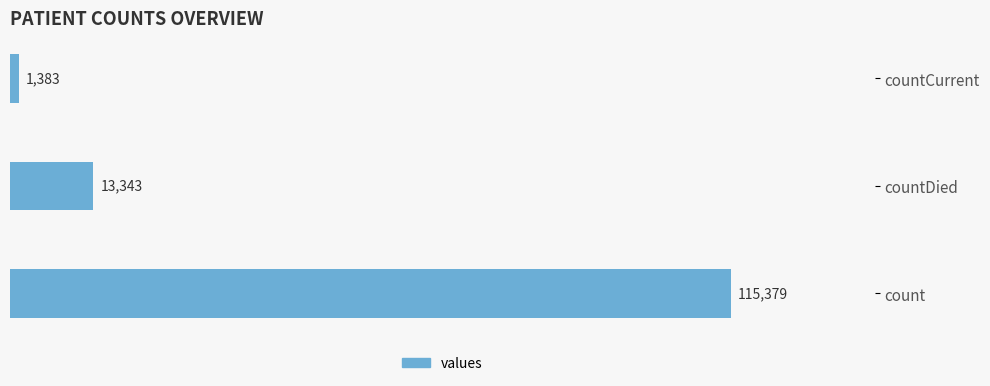

The value at count is 115379. True or false?

True